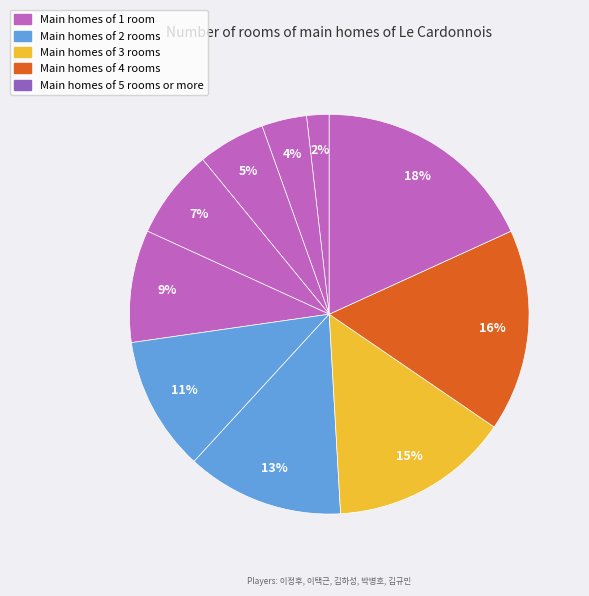

How many slices are in this pie chart?

10